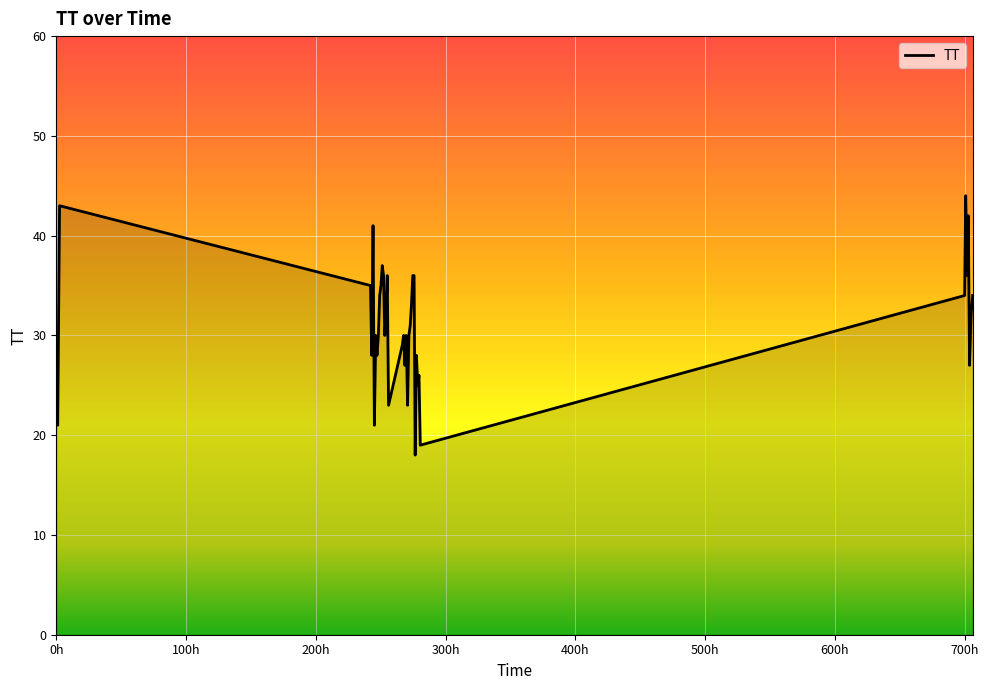

What is the greatest value displayed?

44